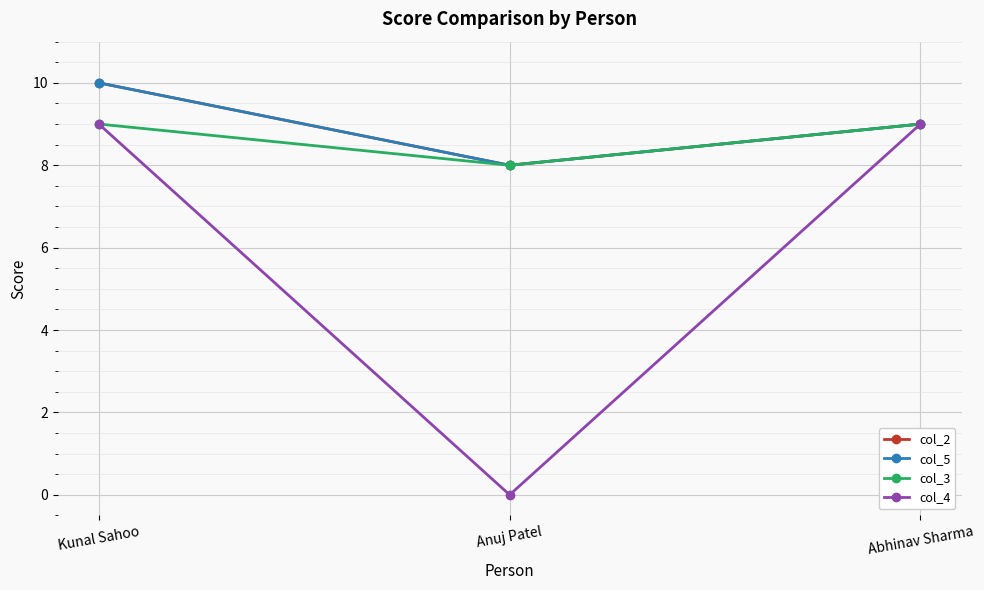

What is the difference between the maximum and minimum values in the col_2 series?

2